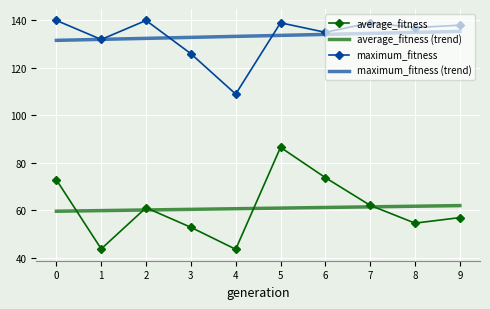

What is the maximum value shown in the chart?

140.0